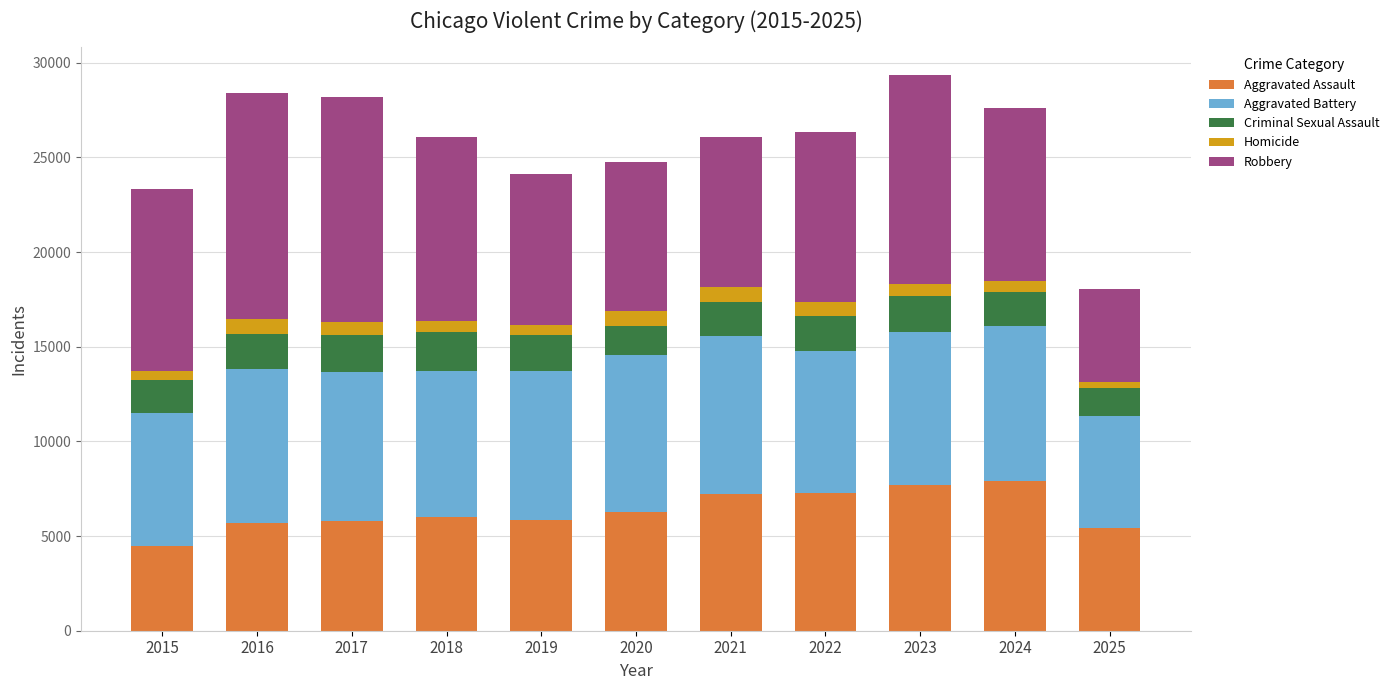

At which label does Aggravated Assault reach its minimum?

2015